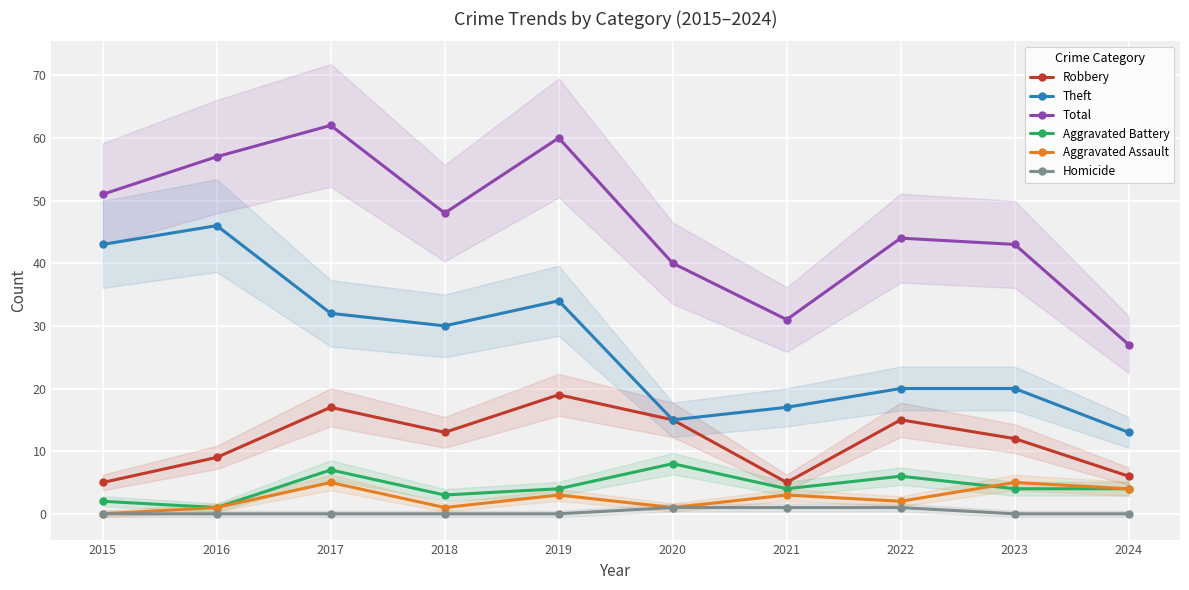

At how many categories does at least one series exceed 0?

10